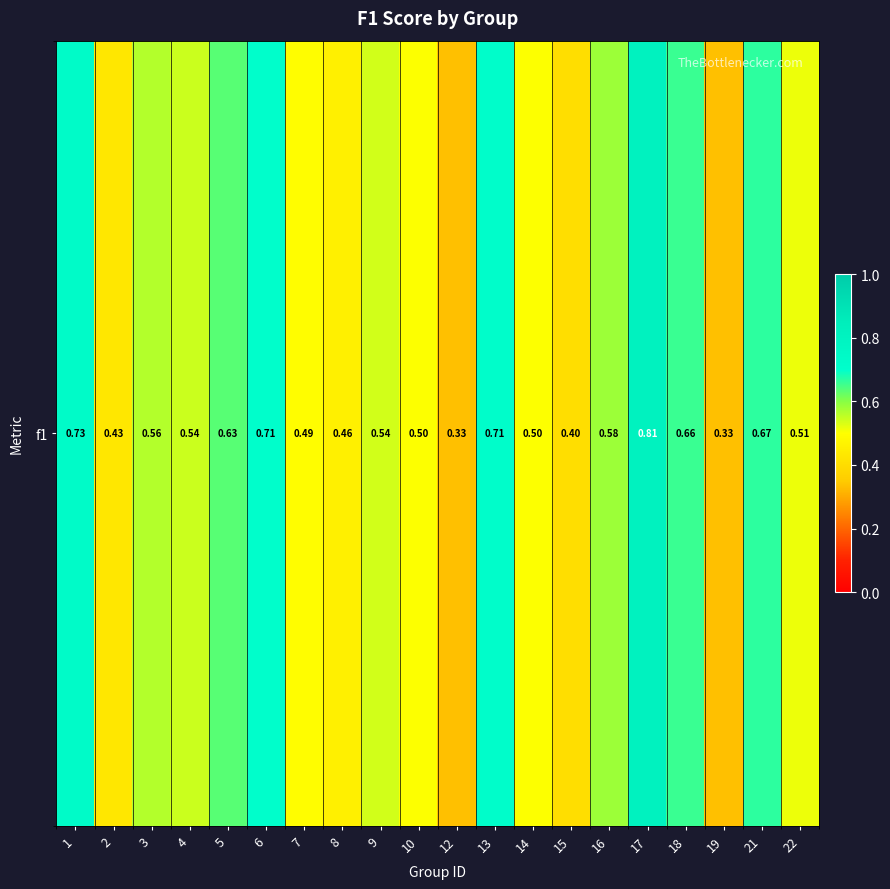

Rank the categories by value from lowest to highest.

12, 19, 15, 2, 8, 7, 10, 14, 22, 9, 4, 3, 16, 5, 18, 21, 6, 13, 1, 17